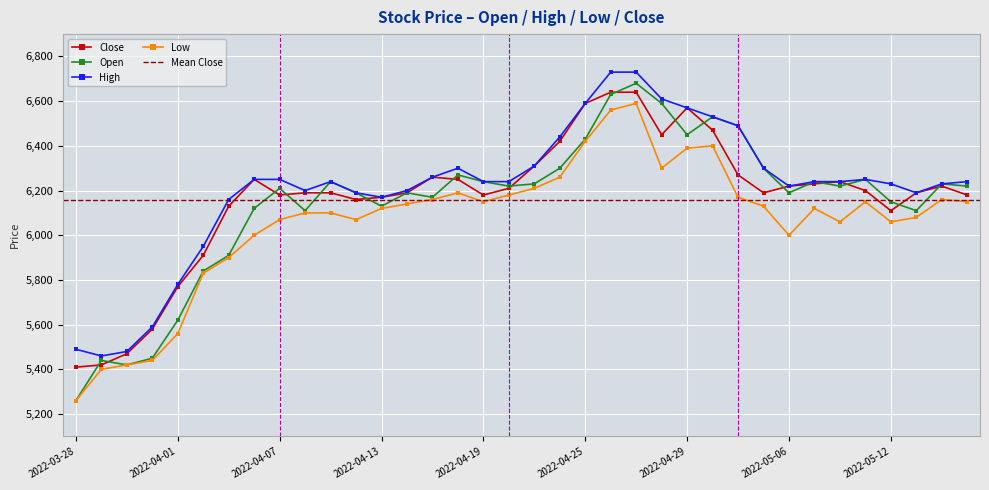

Count the number of data series in this chart.

4